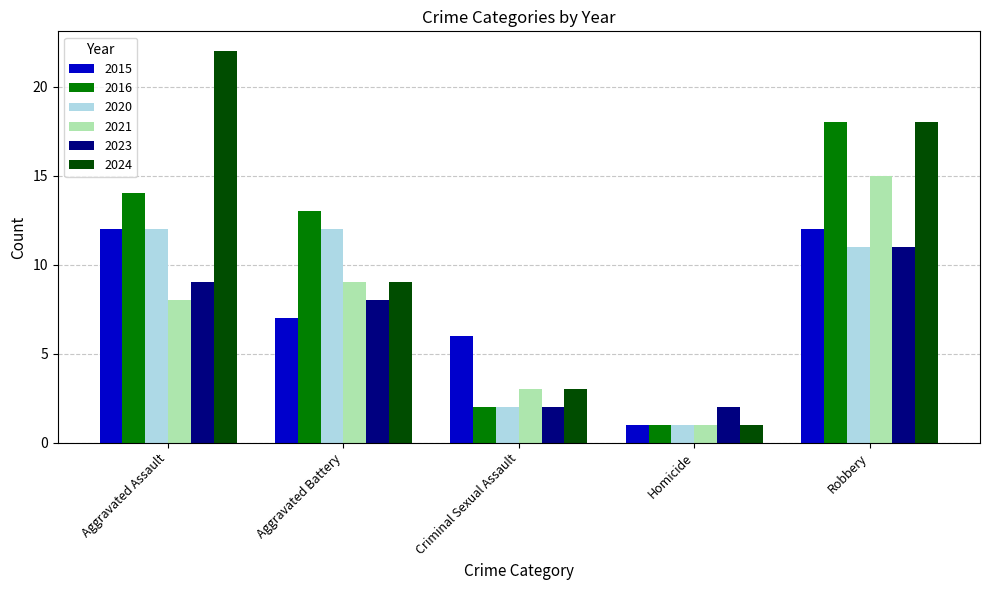

Where is 2015 nearest to the value 6?

Criminal Sexual Assault